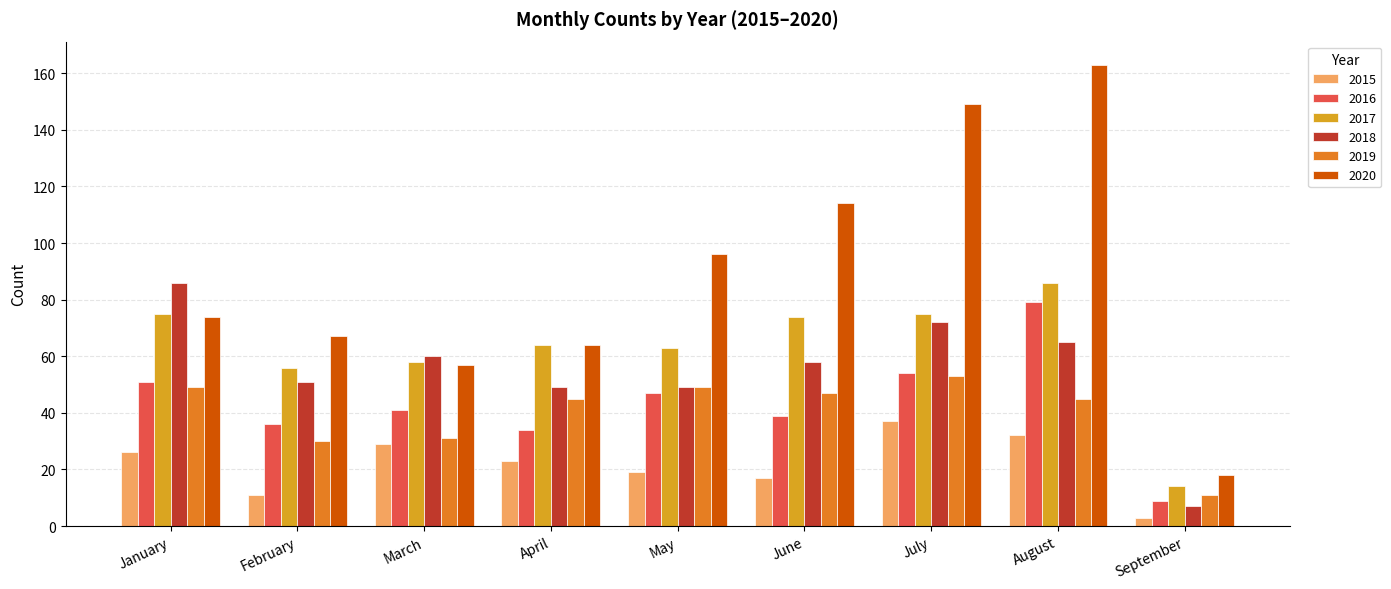

At which category does the chart reach its minimum across all series?

September